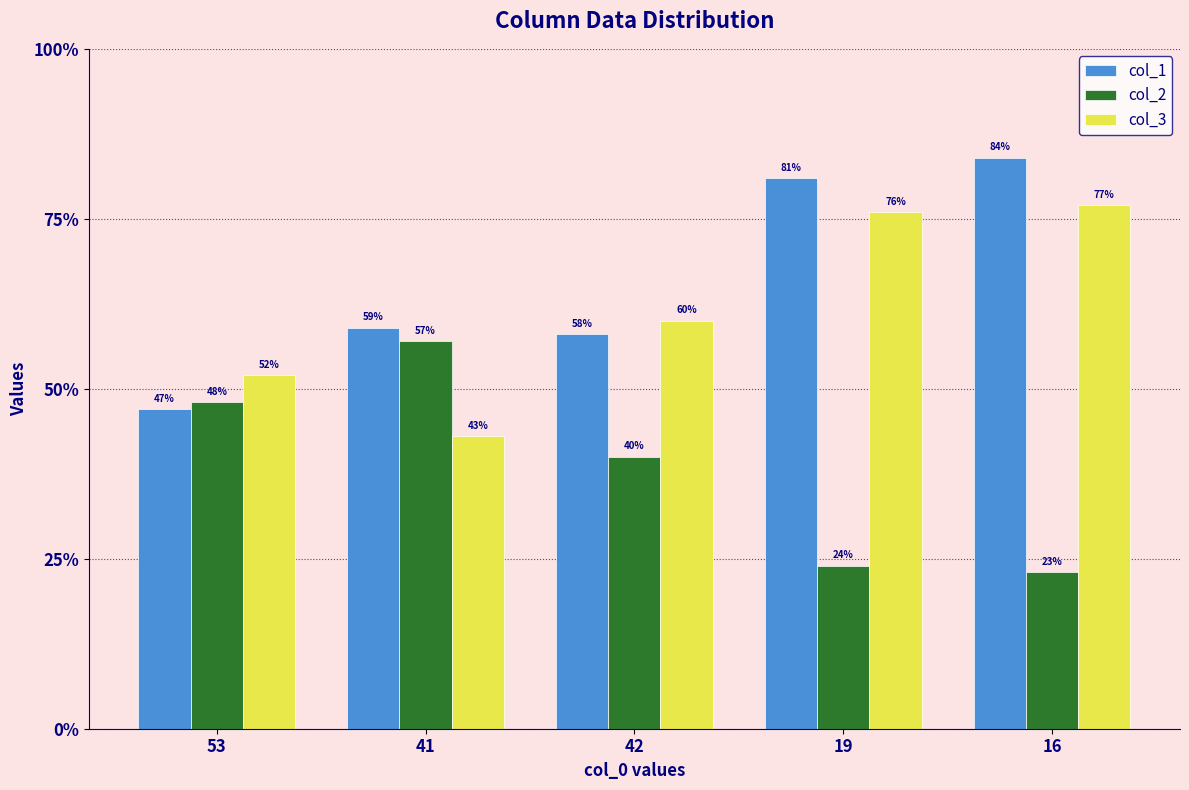

Rank the categories by col_1 value from highest to lowest.

16, 19, 41, 42, 53